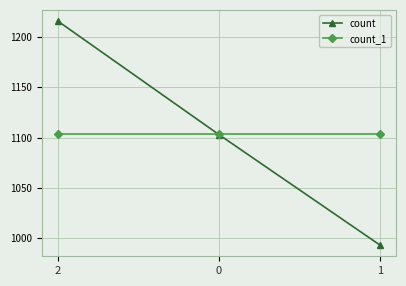

What is the label of the 1st point from the left?

2